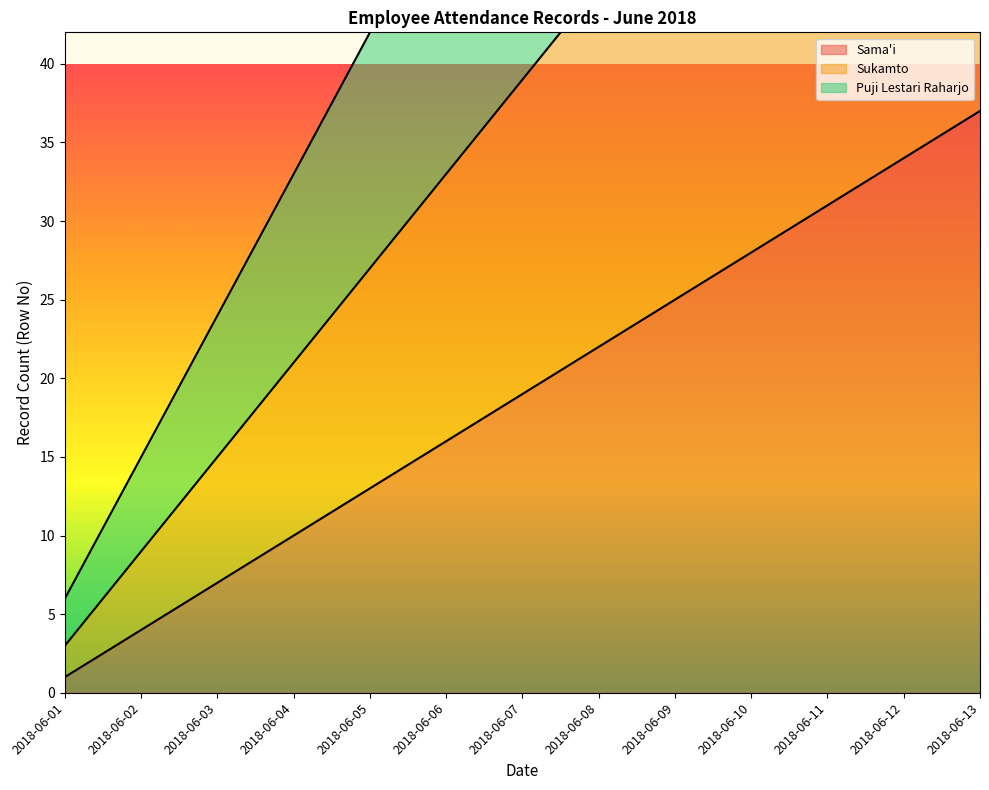

How many data points in Puji Lestari Raharjo are above 60?

6